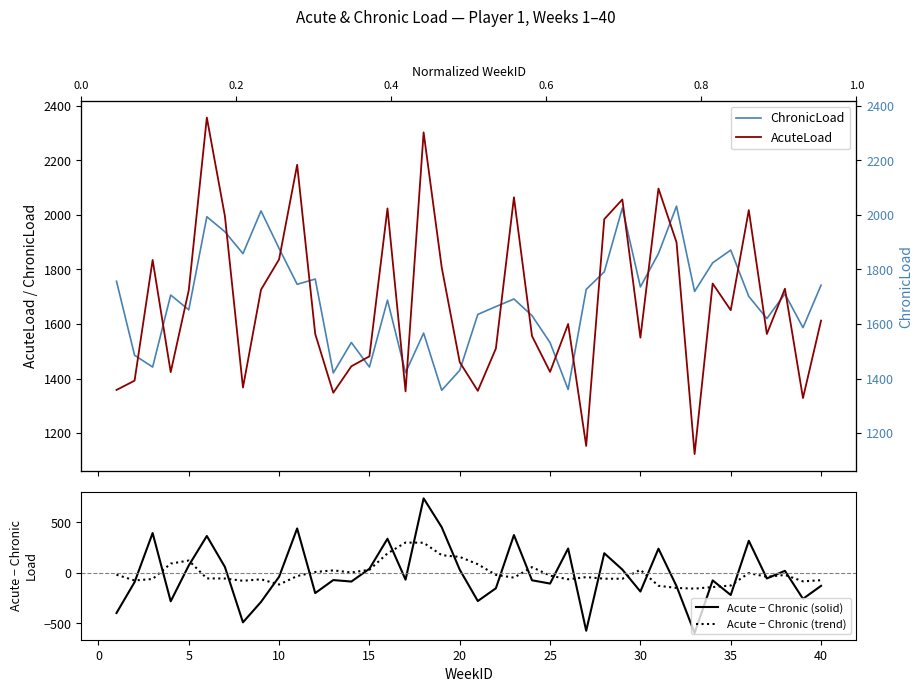

What is the approximate value of Acute − Chronic (trend) at 20?

156.7